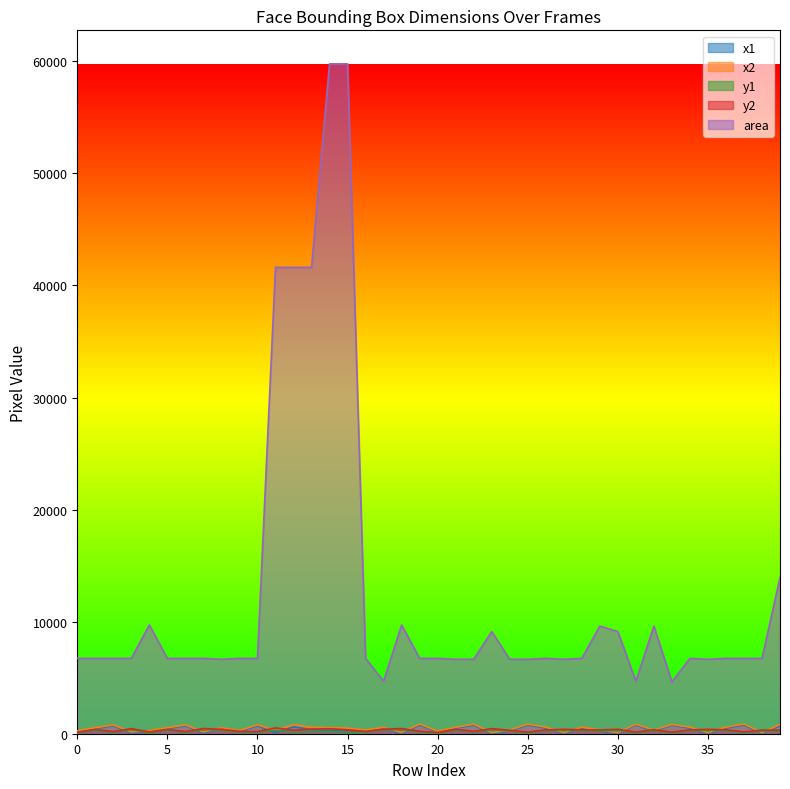

List the labels in order of y2 value, smallest first.

20, 0, 31, 33, 25, 4, 37, 2, 6, 10, 16, 9, 22, 19, 24, 12, 39, 38, 29, 26, 34, 15, 28, 36, 32, 1, 5, 8, 27, 35, 30, 21, 17, 13, 14, 23, 3, 18, 7, 11